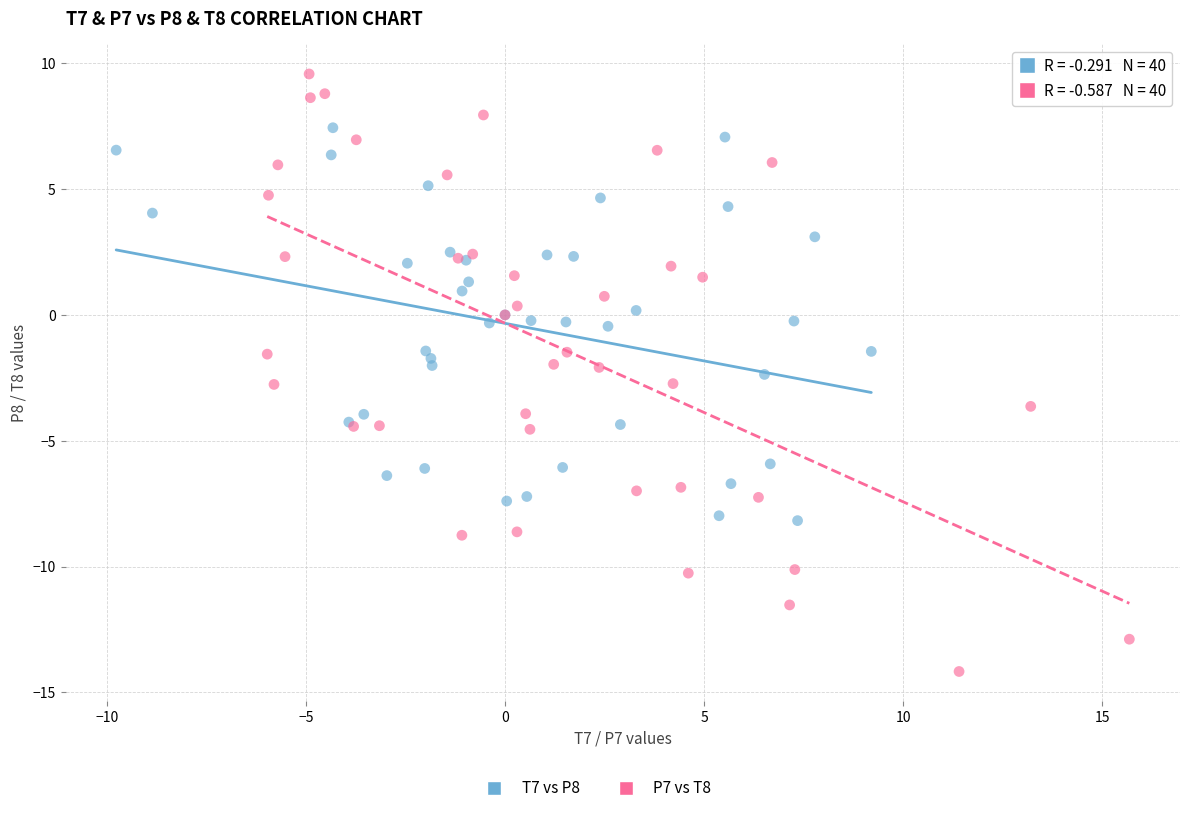

Which series has the largest Y range (max minus min)?

P7 vs T8